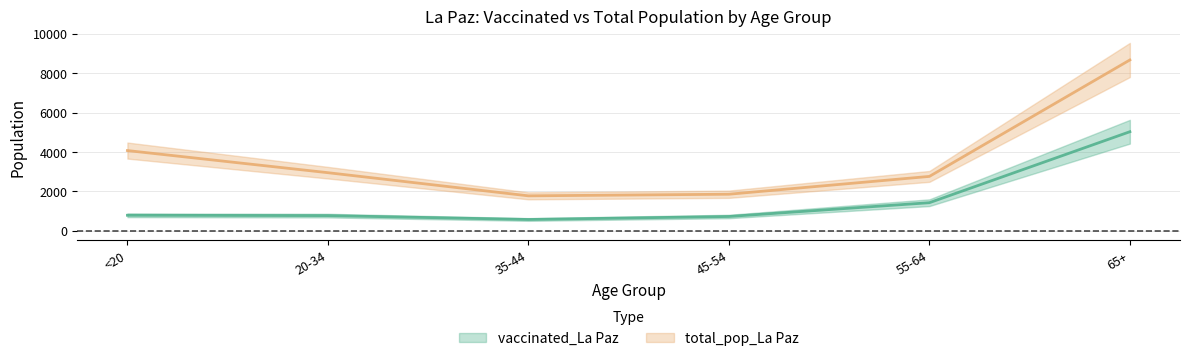

At which category is the sum across all series the highest?

65+